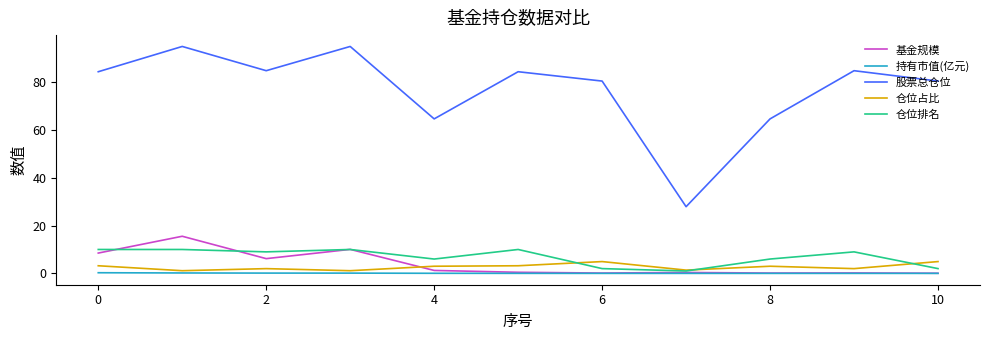

True or false: 仓位排名 and 股票总仓位 intersect in this chart.

False